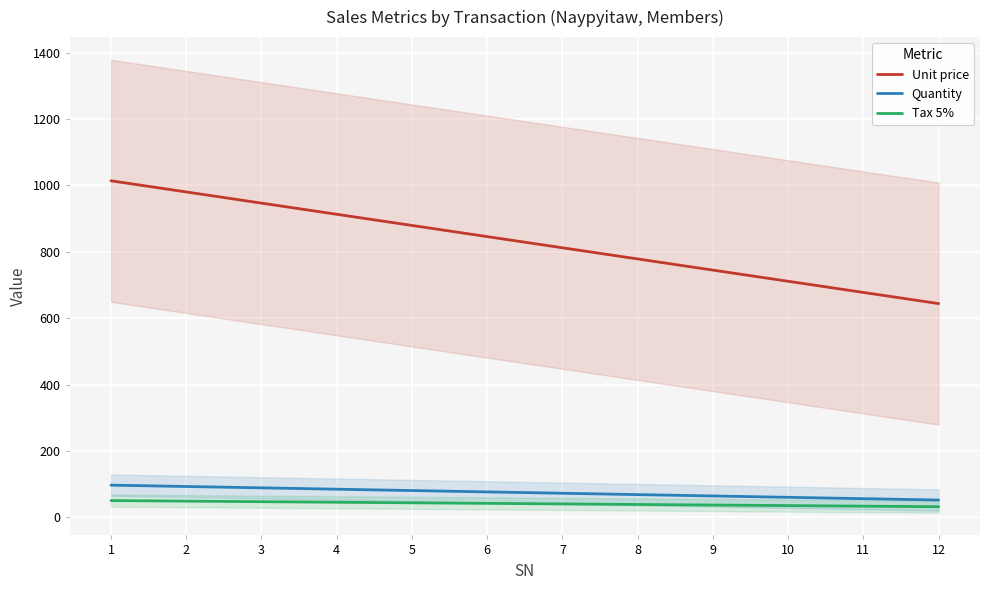

What is the minimum value shown in the chart?

32.2